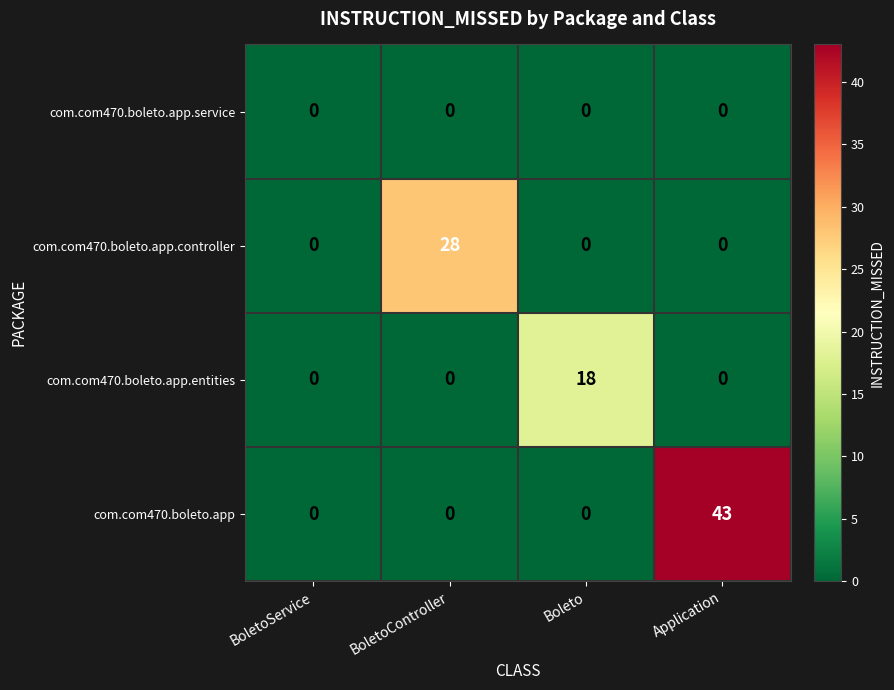

Reading left to right, transcribe all the data shown in this chart.

com.com470.boleto.app.service: BoletoService=0	BoletoController=0	Boleto=0	Application=0
com.com470.boleto.app.controller: BoletoService=0	BoletoController=28	Boleto=0	Application=0
com.com470.boleto.app.entities: BoletoService=0	BoletoController=0	Boleto=18	Application=0
com.com470.boleto.app: BoletoService=0	BoletoController=0	Boleto=0	Application=43